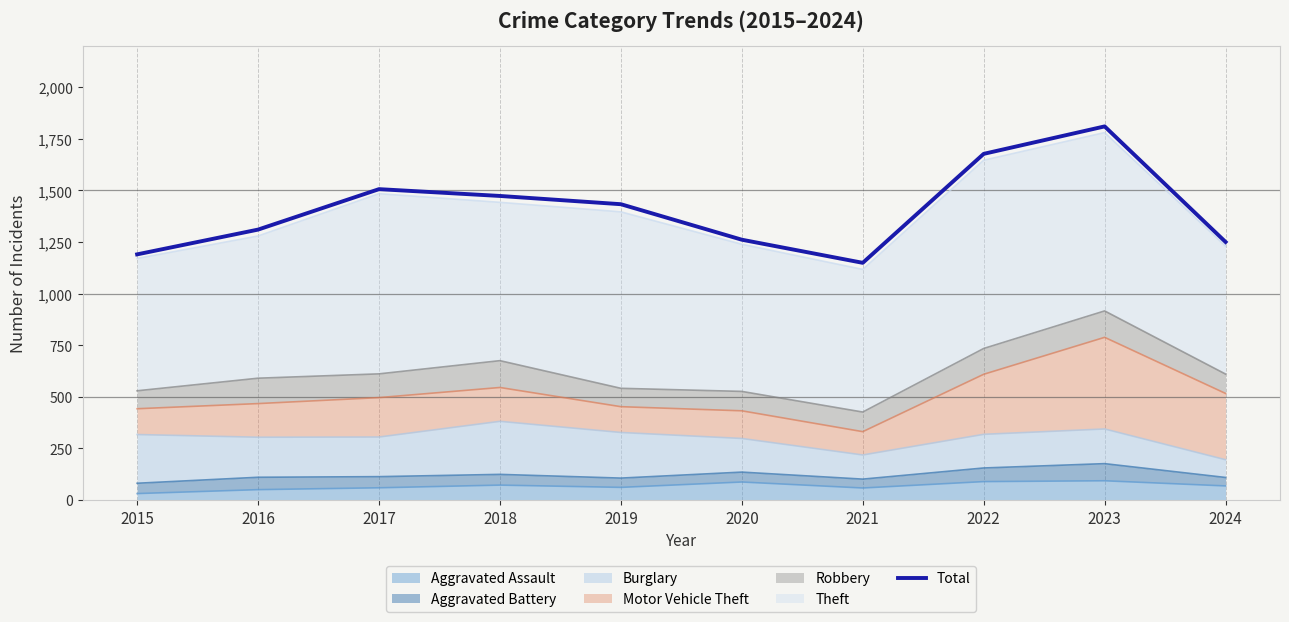

Reading left to right, what are all the values shown in this chart?

2015=1190	2016=1310	2017=1506	2018=1473	2019=1433	2020=1261	2021=1149	2022=1677	2023=1810	2024=1250